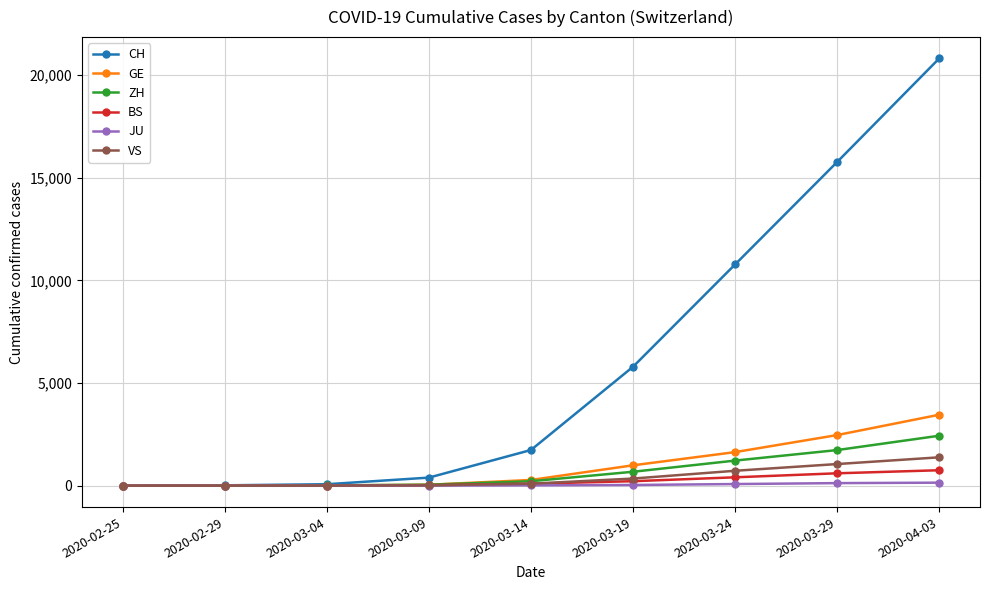

What is the spread (max minus min) of values at 2020-02-25?

1